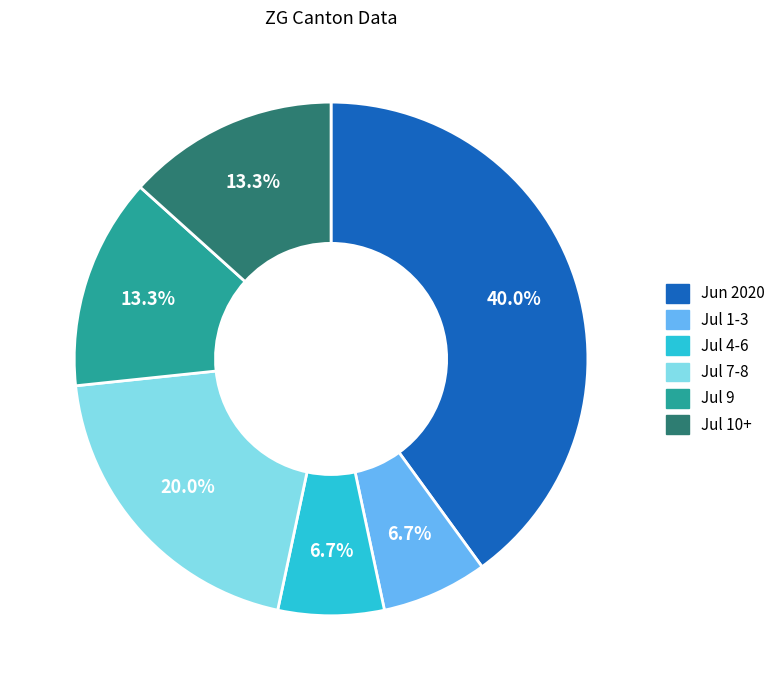

Does any single category account for the majority?

No